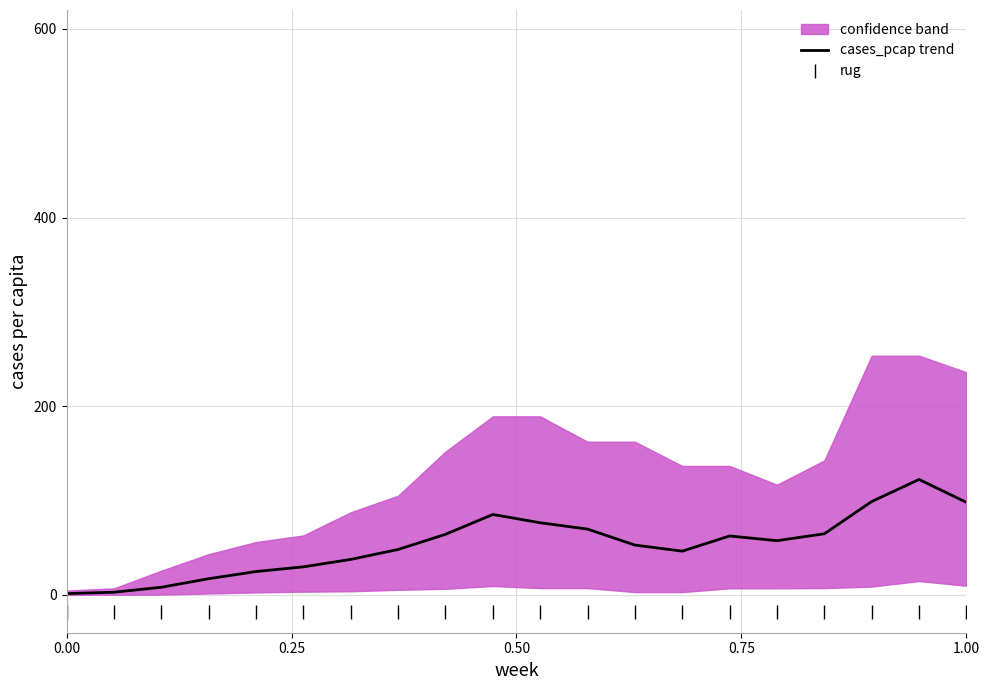

True or false: cases_pcap trend and rug intersect in this chart.

False